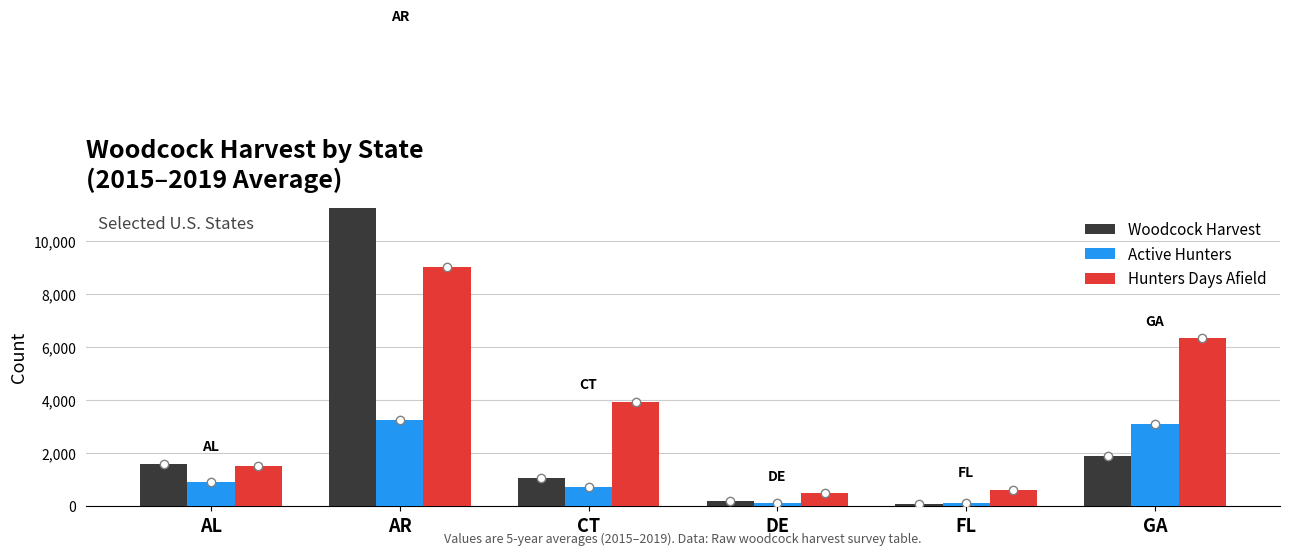

At which label does Hunters Days Afield first exceed 3920?

AR